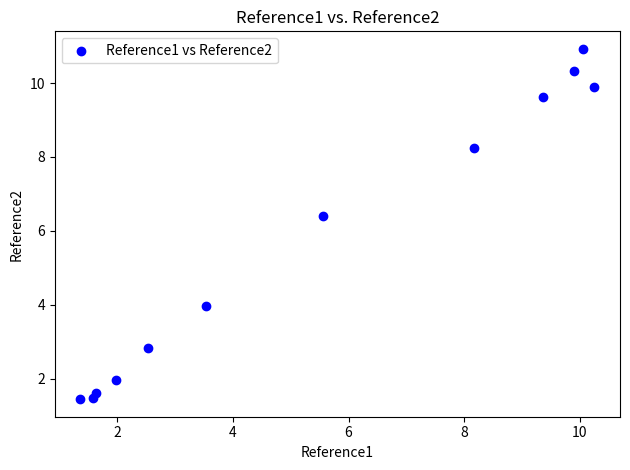

What Y value in the scatter plot is closest to 6?

6.4